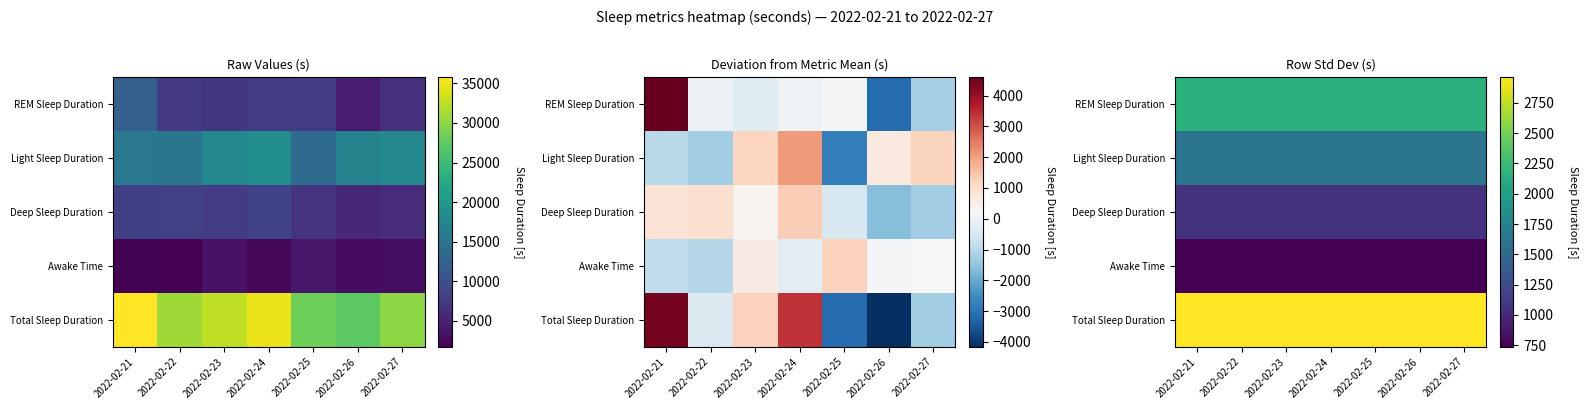

At how many categories does at least one series exceed 1955?

7